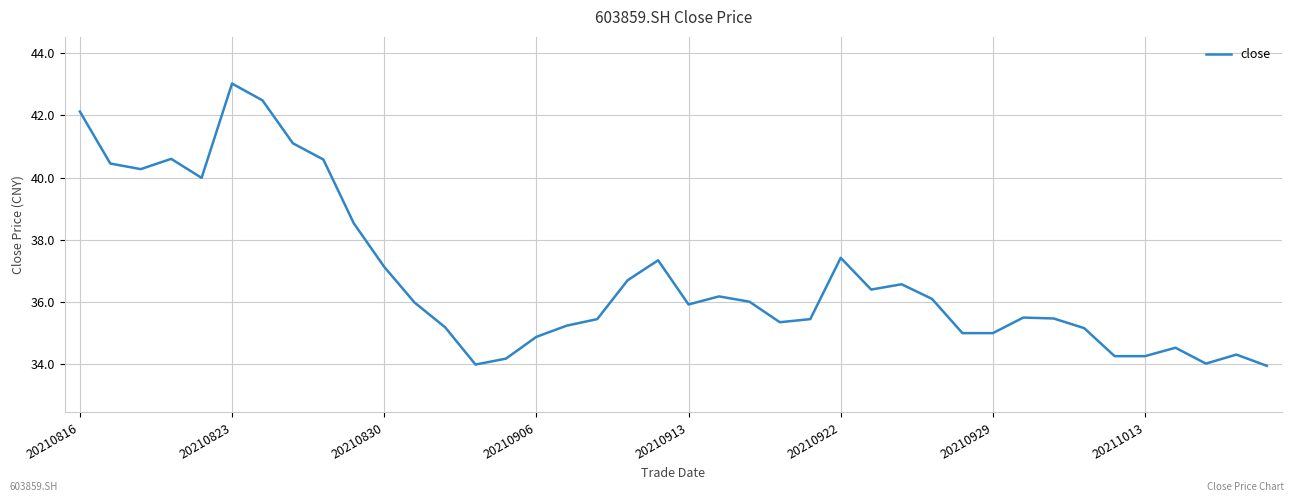

What is the sum of all values?

1472.1